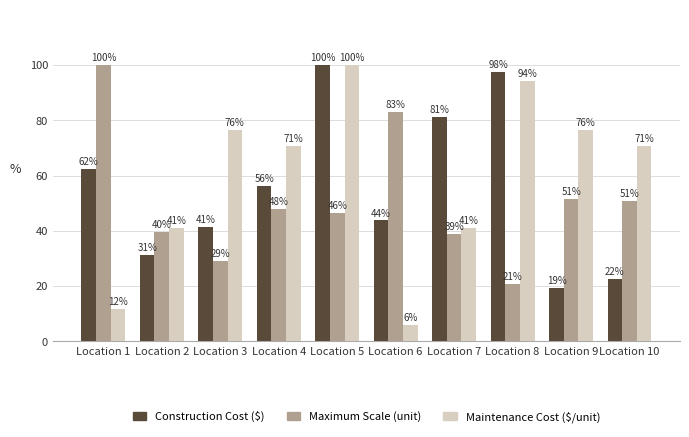

Does the chart contain any negative values?

No